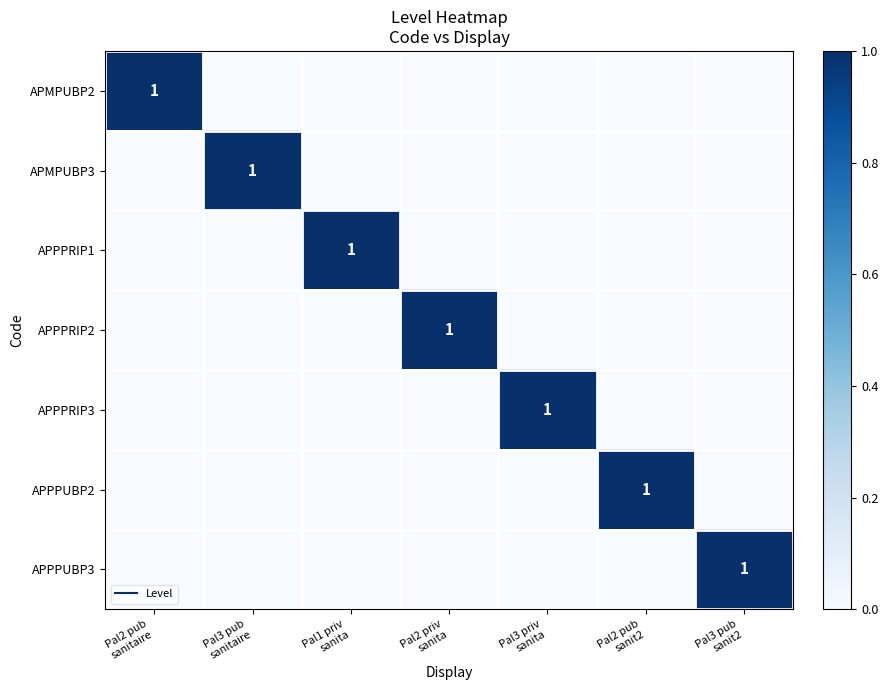

True or false: APPPRIP2 has a value of 0 at Pal3 pub sanitaire.

True